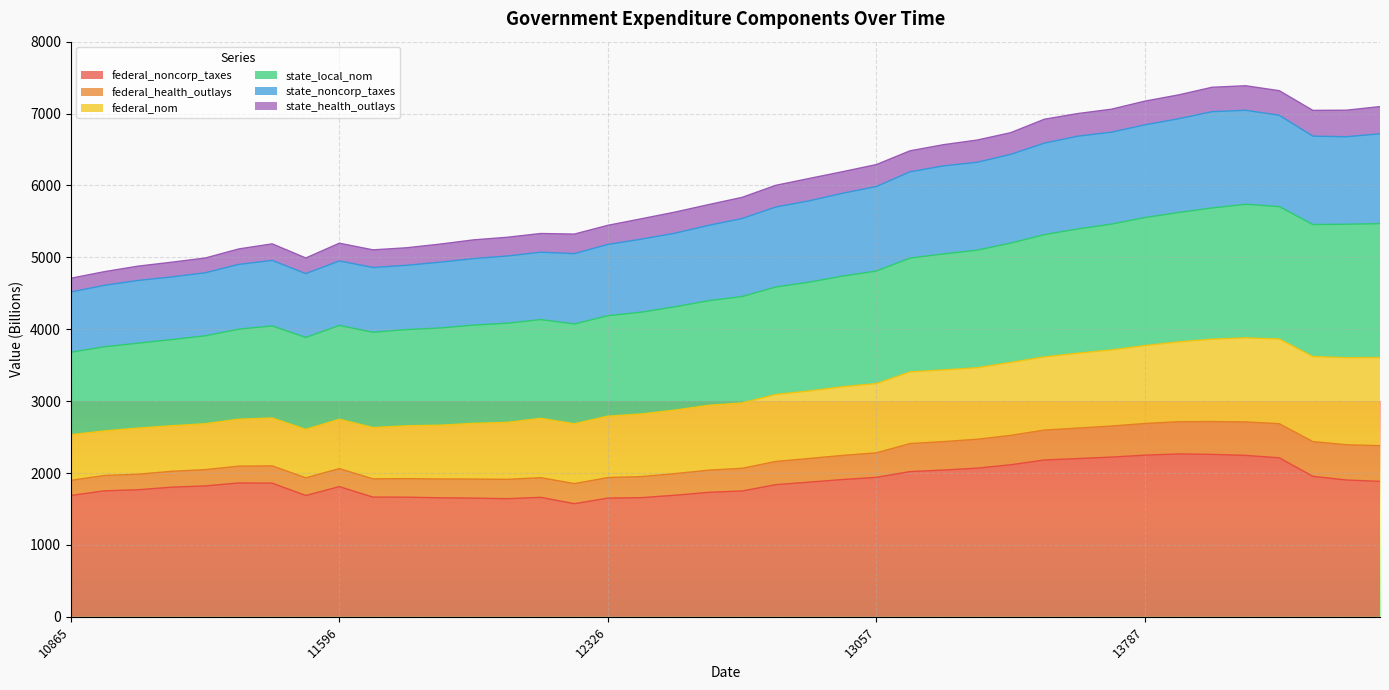

What is the minimum value for federal_noncorp_taxes?

1573.3